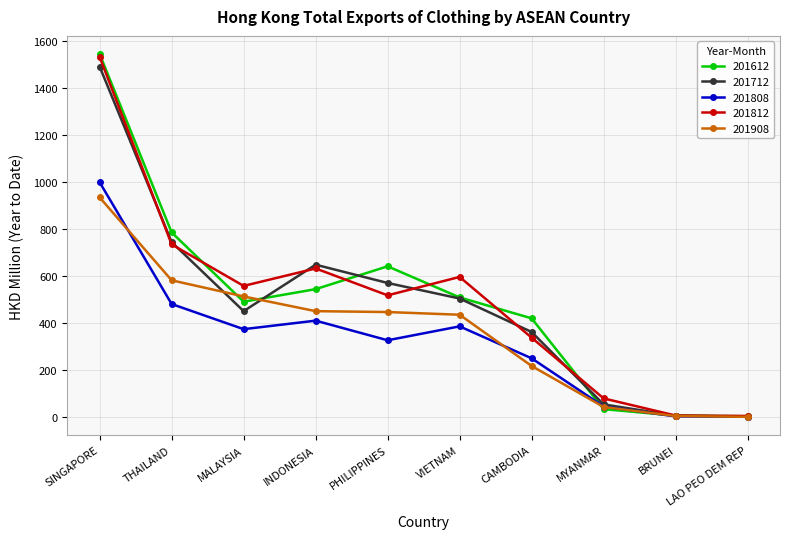

What is the sum of all 201612 values?

4985.1